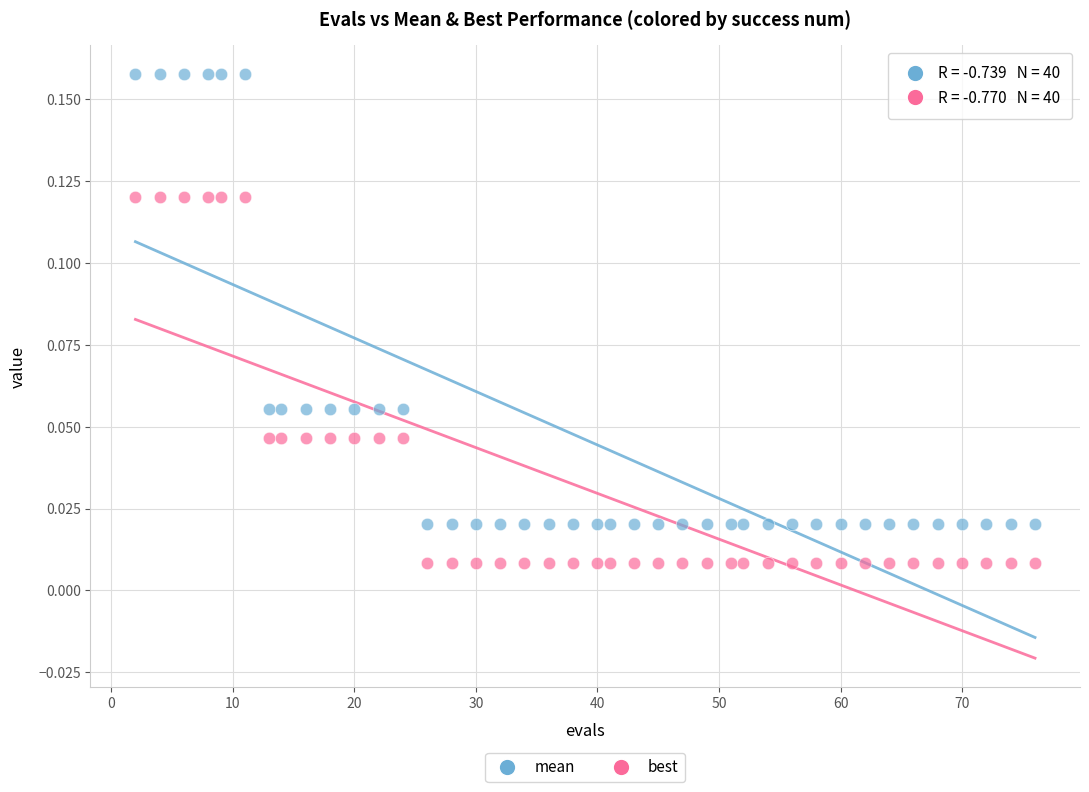

Across all data points, what is the range of X values (max minus min)?

74.0